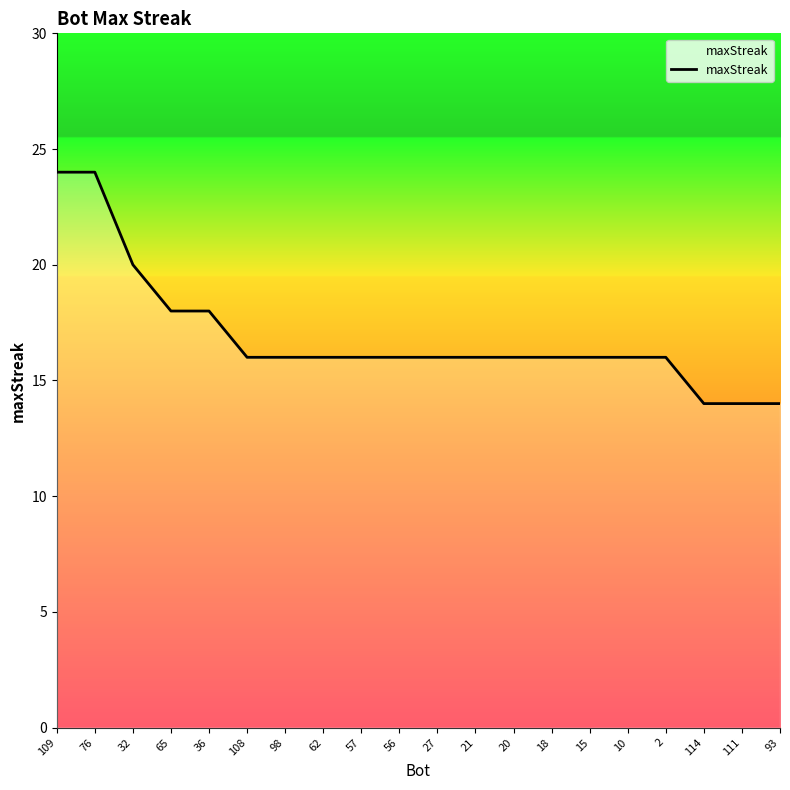

Between 36 and 57, which is larger?

36